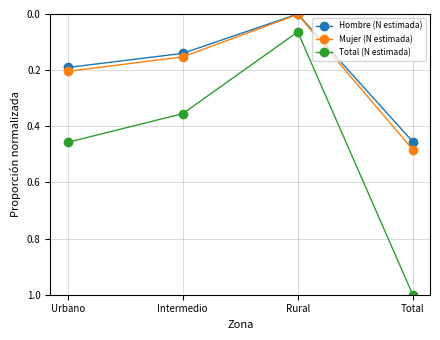

At which label does Mujer (N estimada) reach its minimum?

Rural